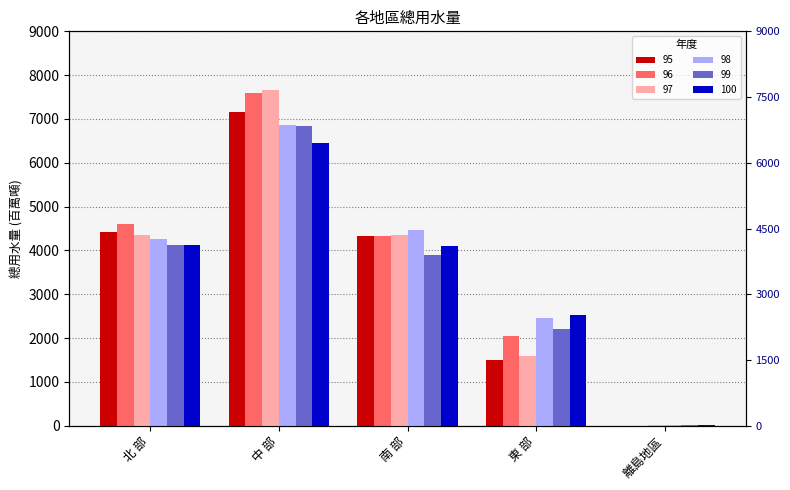

How many data points in 96 are above 4335?

3